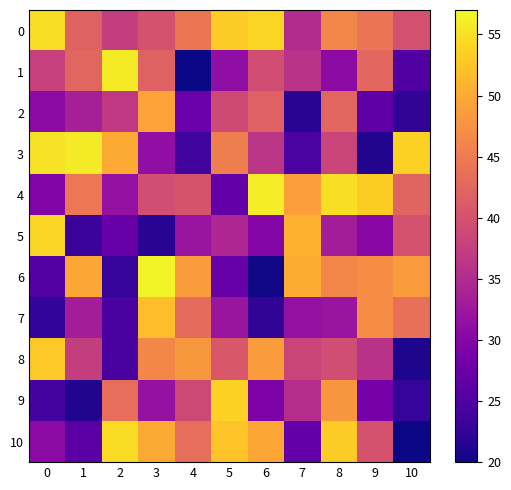

Reading right to left, extract all data points from this chart.

0: 10=39.9	9=44.2	8=46.2	7=35.2	6=53.9	5=53.0	4=44.4	3=40.0	2=37.4	1=42.0	0=54.7
1: 10=25.2	9=42.6	8=30.8	7=36.0	6=39.4	5=31.3	4=20.0	3=42.1	2=55.7	1=42.4	0=37.6
2: 10=22.4	9=26.3	8=42.5	7=21.7	6=41.9	5=39.0	4=27.4	3=49.1	2=36.9	1=33.6	0=30.8
3: 10=53.6	9=21.3	8=38.3	7=24.5	6=36.3	5=45.3	4=23.6	3=31.3	2=49.9	1=55.7	0=55.1
4: 10=42.1	9=53.1	8=54.8	7=48.7	6=55.9	5=26.8	4=40.2	3=39.2	2=31.5	1=44.5	0=29.6
5: 10=40.1	9=30.4	8=33.2	7=50.7	6=30.0	5=34.4	4=32.0	3=21.7	2=27.3	1=23.3	0=54.1
6: 10=48.5	9=47.0	8=46.2	7=50.2	6=20.2	5=27.4	4=48.6	3=56.5	2=22.8	1=49.7	0=25.2
7: 10=43.6	9=47.0	8=32.0	7=31.5	6=22.4	5=32.2	4=43.1	3=51.9	2=24.3	1=33.3	0=22.7
8: 10=20.9	9=35.8	8=39.3	7=38.3	6=48.5	5=40.8	4=48.1	3=46.4	2=24.4	1=37.5	0=52.8
9: 10=22.8	9=28.5	8=48.0	7=35.2	6=29.2	5=53.6	4=38.8	3=31.6	2=43.5	1=21.2	0=24.0
10: 10=20.0	9=40.0	8=53.0	7=26.9	6=49.7	5=52.2	4=43.4	3=49.9	2=54.4	1=26.0	0=30.7